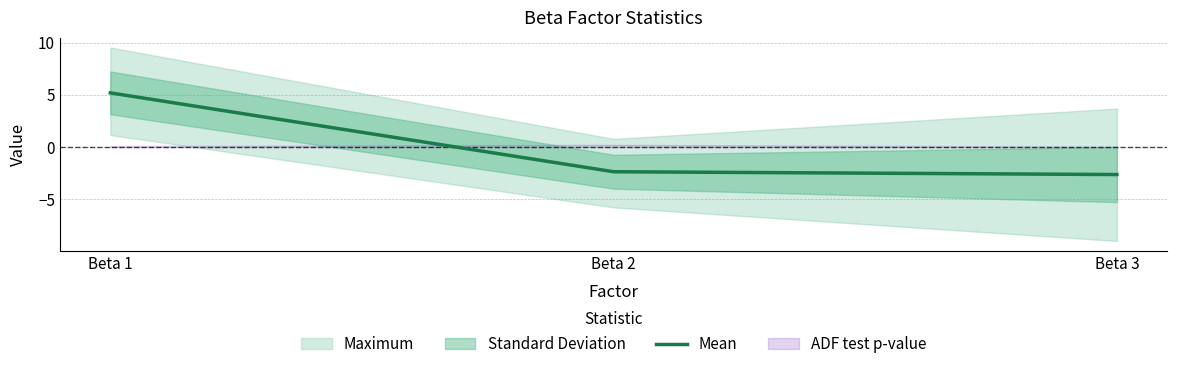

Read the value at Beta 1.

5.2